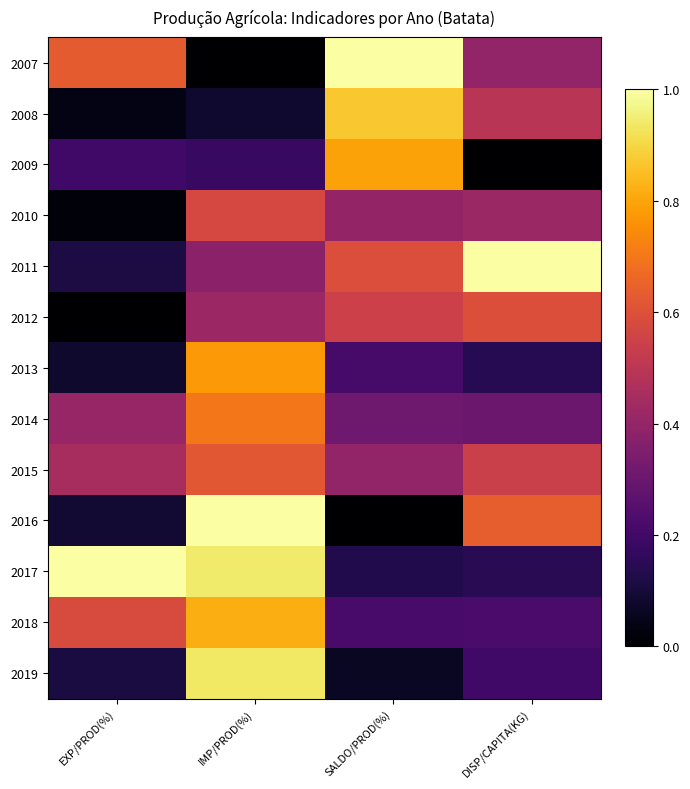

How many distinct data groups are displayed?

13